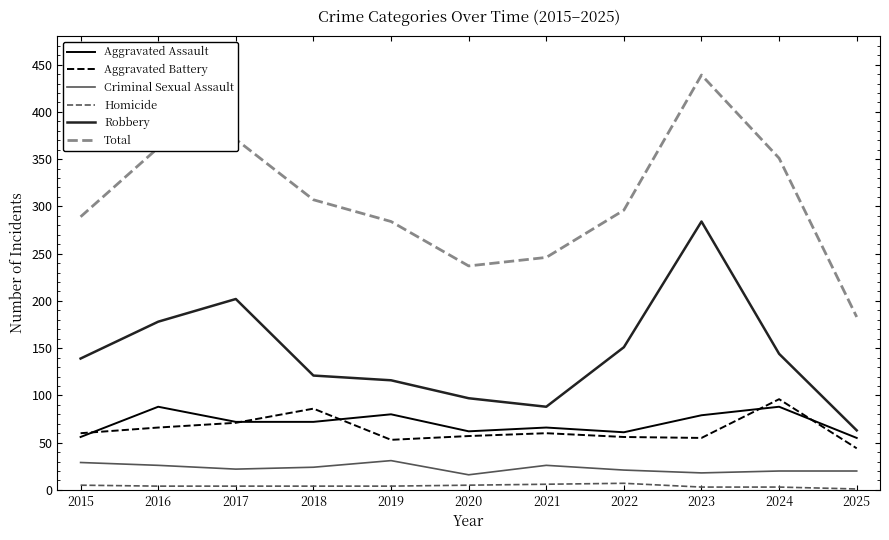

Count the number of data series in this chart.

6